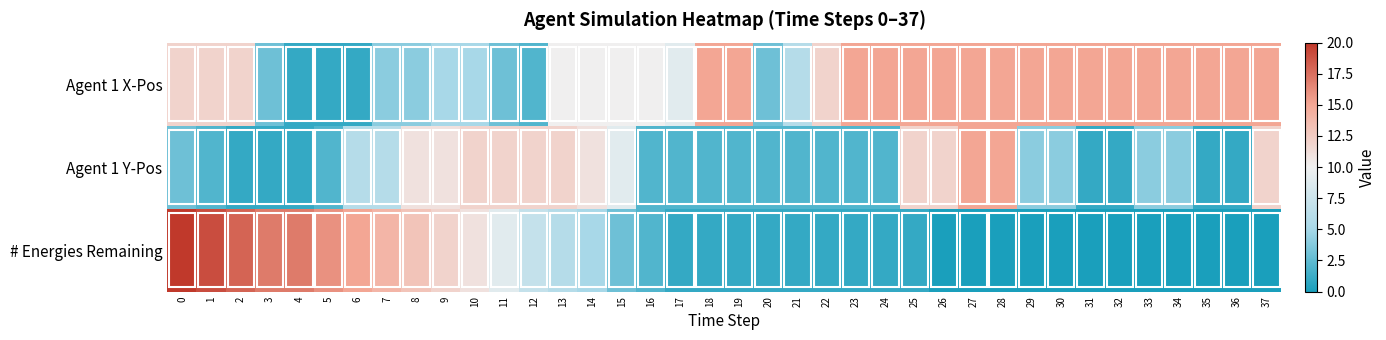

Rank the series by their maximum value, from highest to lowest.

# Energies Remaining, Agent 1 X-Pos, Agent 1 Y-Pos